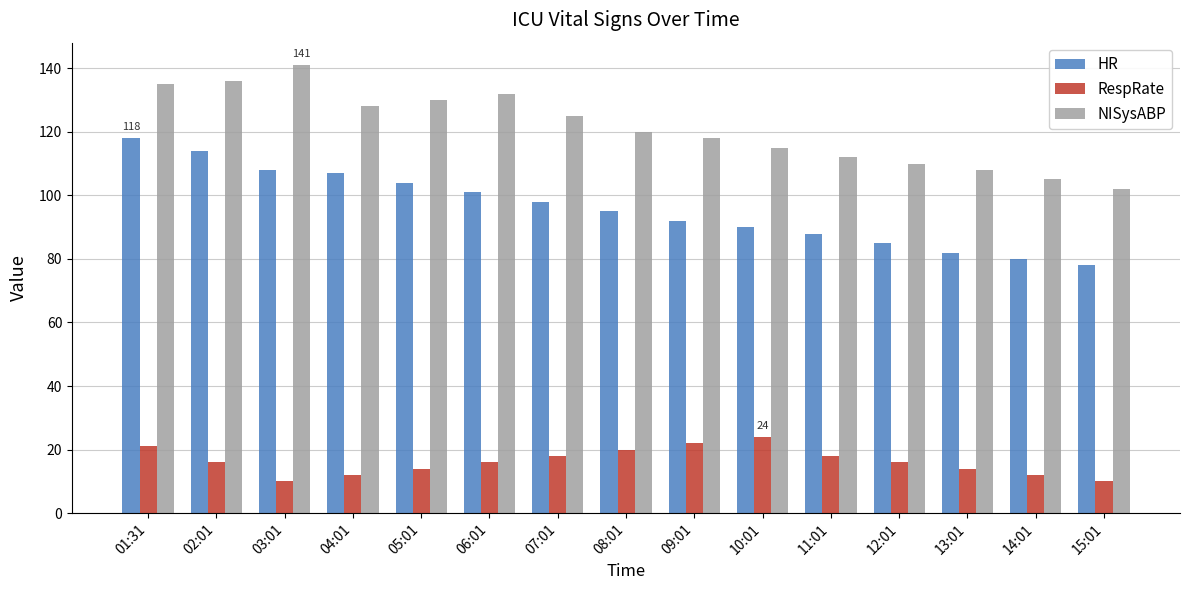

What is the maximum value shown in the chart?

141